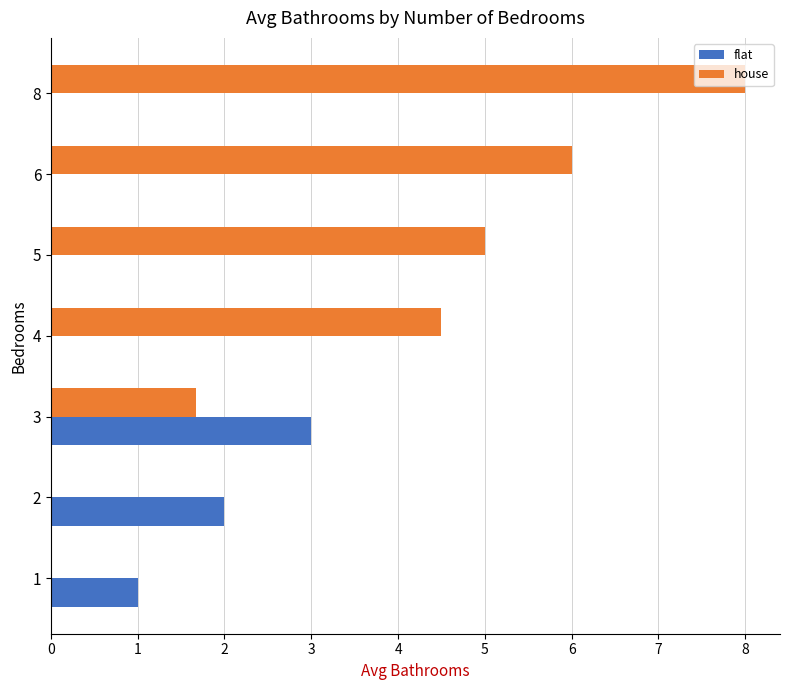

What is the spread (max minus min) of values at 1?

1.0